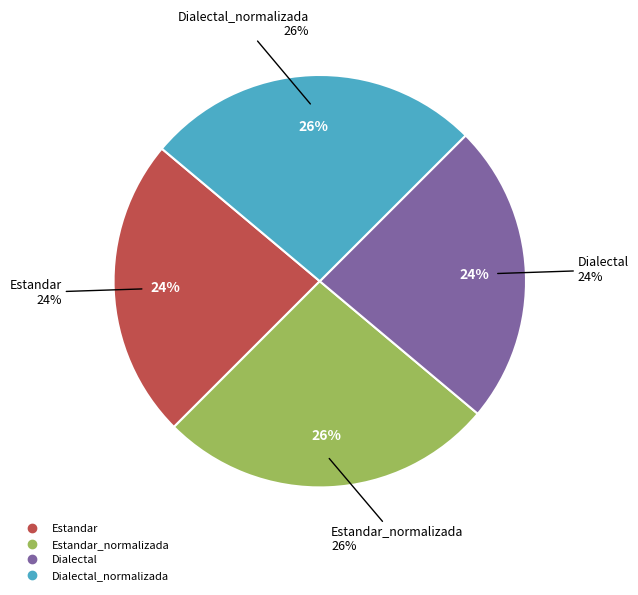

What is the total percentage of Dialectal_normalizada and Estandar?

50.0%